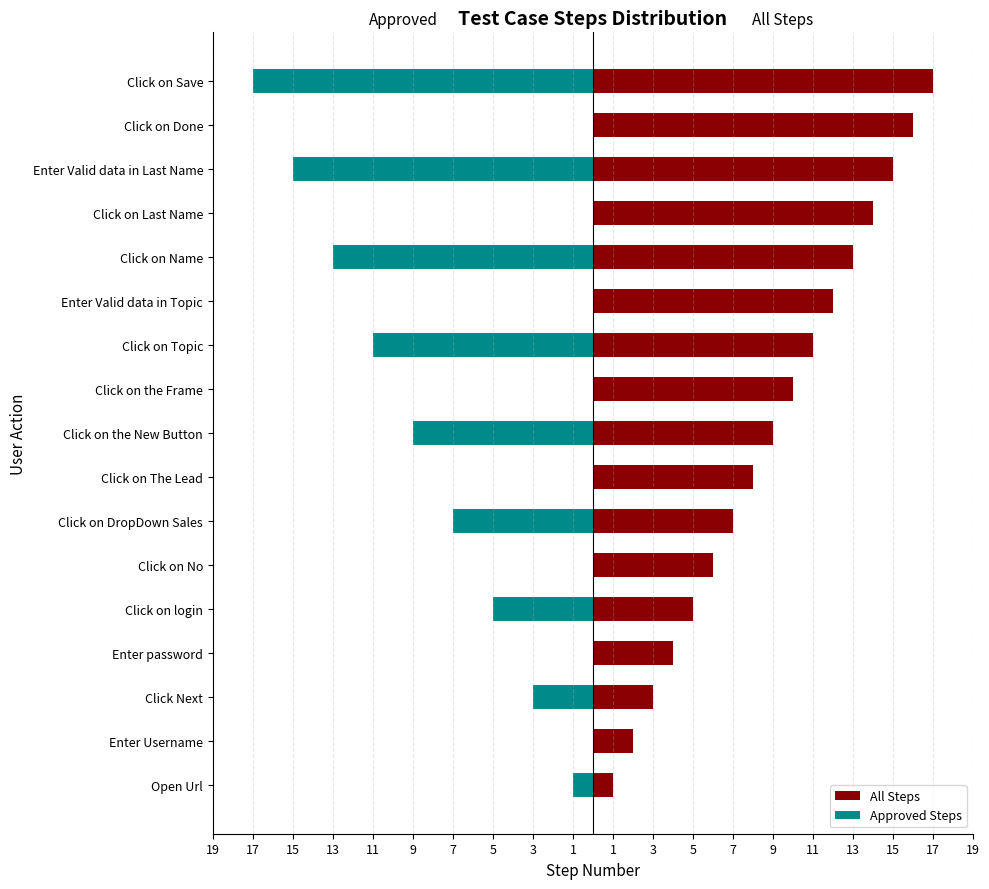

How many groups of bars are there?

17